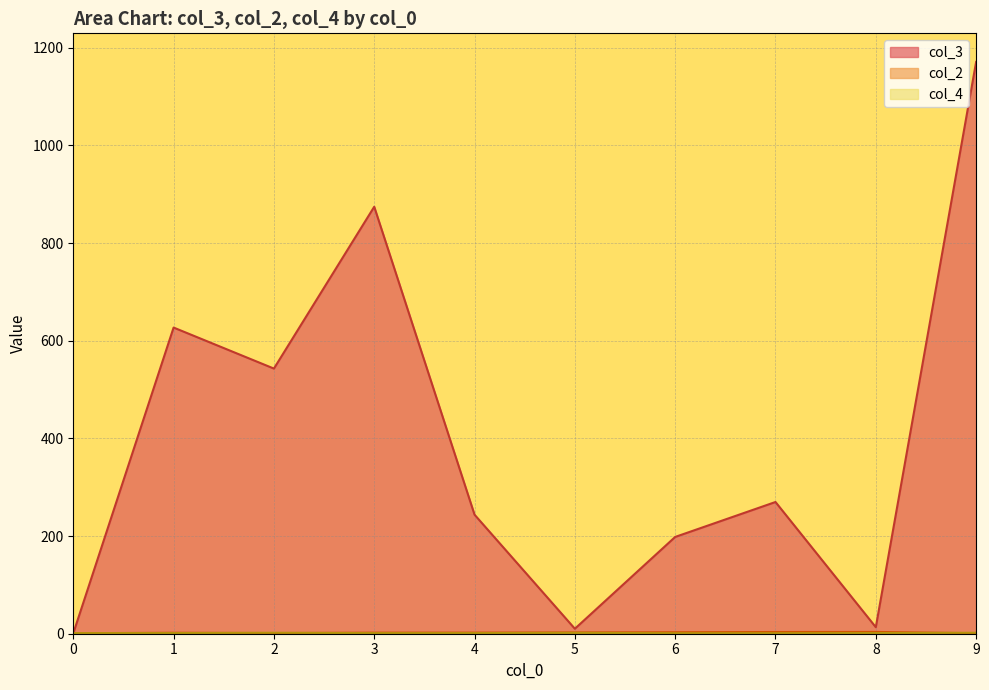

Rank the series by their maximum value, from lowest to highest.

col_4, col_2, col_3